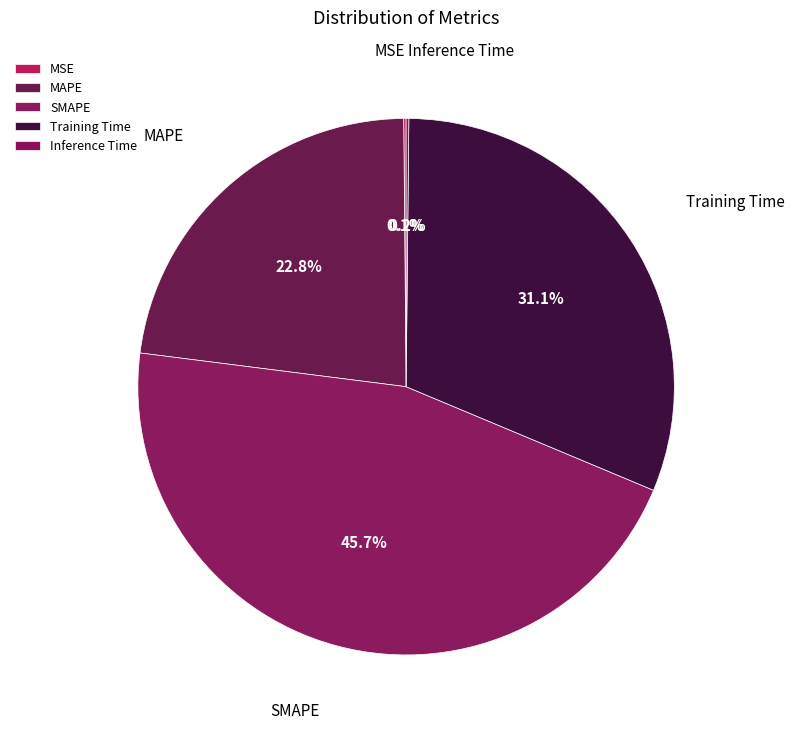

Which category has the biggest portion of the pie?

SMAPE